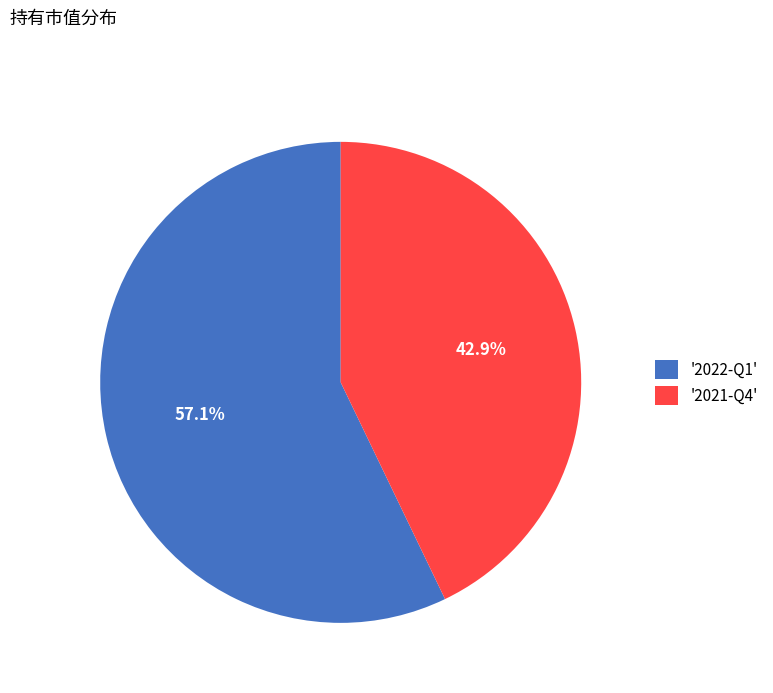

Is the sum of '2022-Q1' and '2021-Q4' greater than half?

Yes